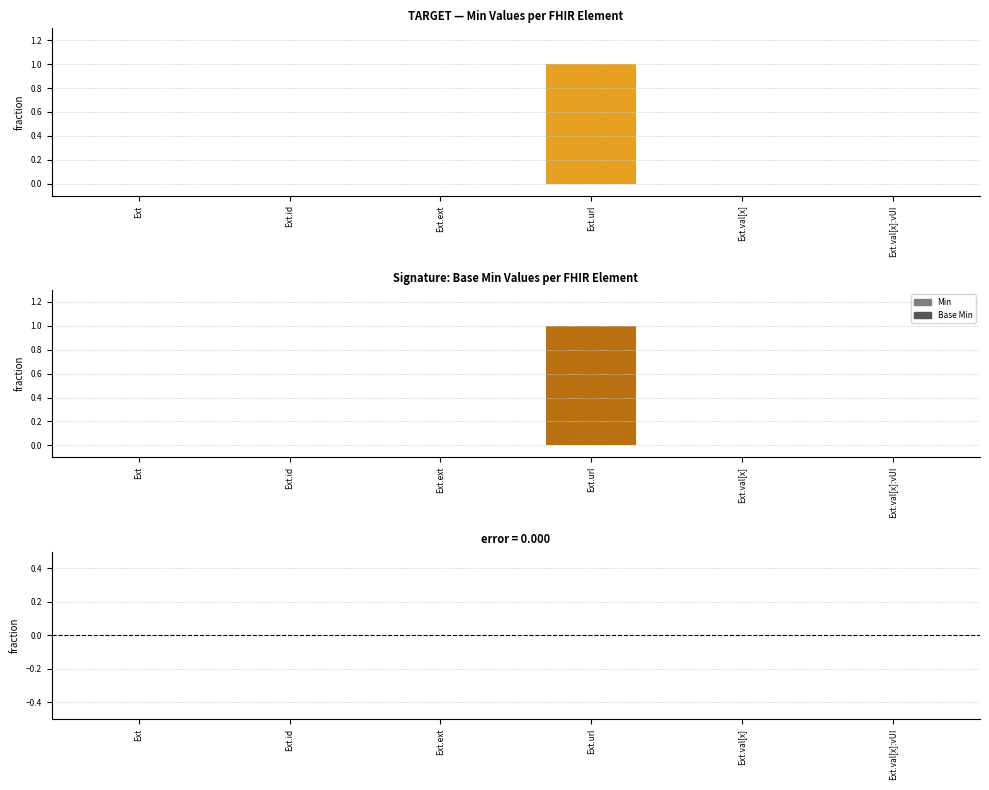

At how many categories does at least one series exceed 0?

1